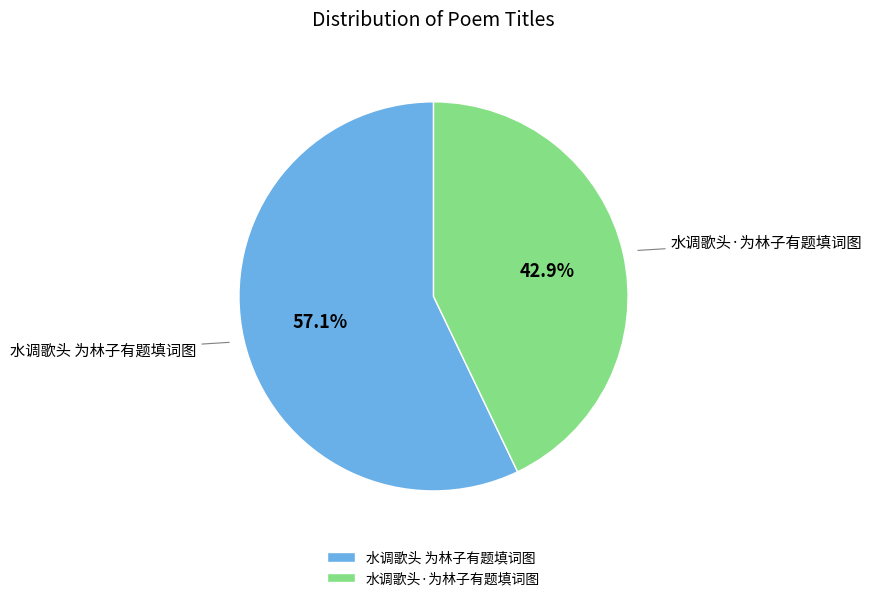

True or false: 水调歌头·为林子有题填词图 accounts for 54% of the total.

False